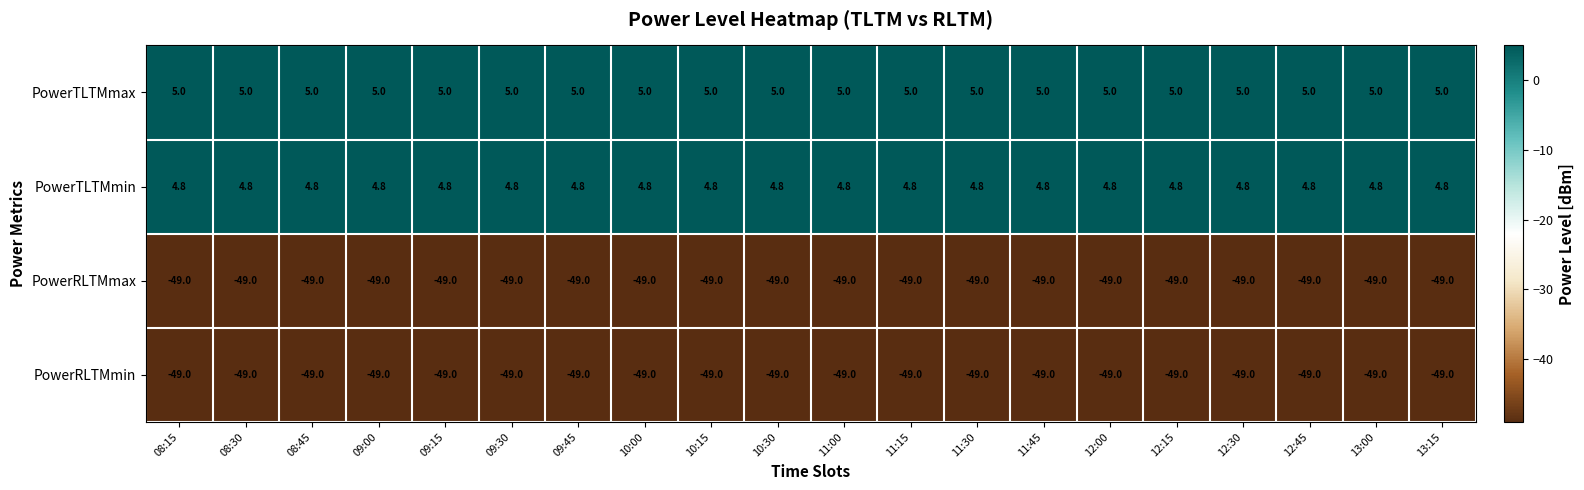

What is the sum of the PowerRLTMmax values at 11:45 and 13:00?

-98.0